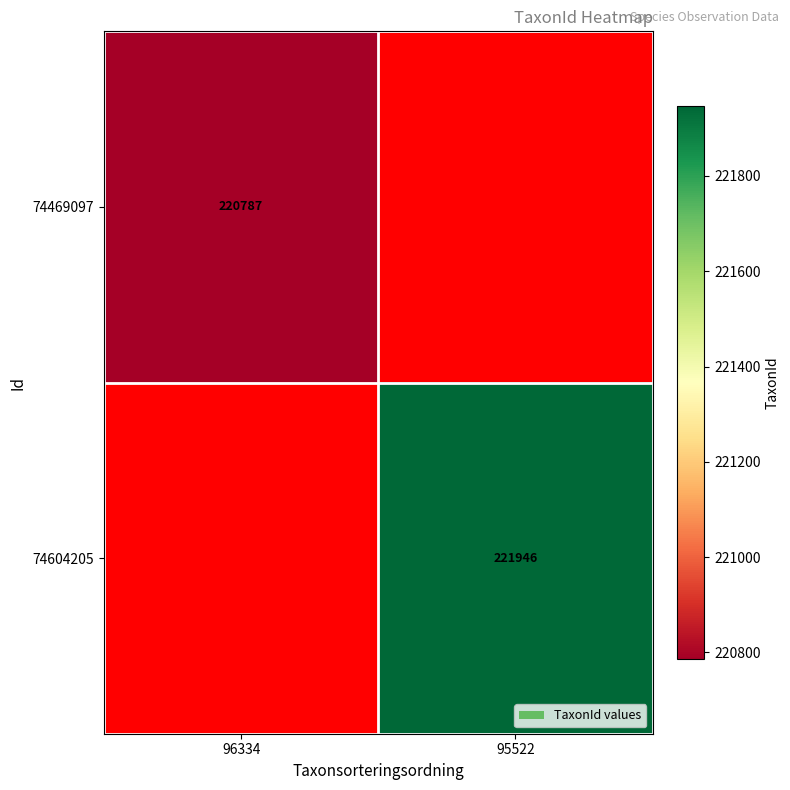

True or false: 74604205 has a value of 108857 at 95522.

False